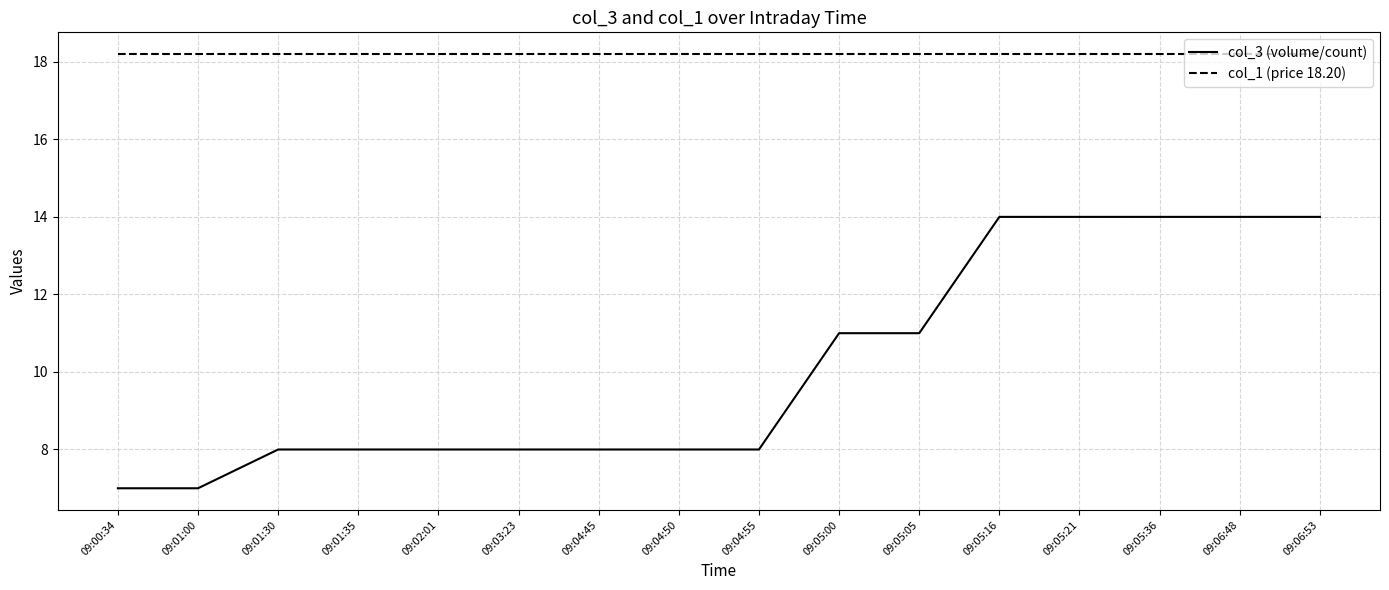

Reading right to left, extract all data points from this chart.

col_3 (volume/count): 09:06:53=14.0	09:06:48=14.0	09:05:36=14.0	09:05:21=14.0	09:05:16=14.0	09:05:05=11.0	09:05:00=11.0	09:04:55=8.0	09:04:50=8.0	09:04:45=8.0	09:03:23=8.0	09:02:01=8.0	09:01:35=8.0	09:01:30=8.0	09:01:00=7.0	09:00:34=7.0
col_1 (price 18.20): 09:06:53=18.2	09:06:48=18.2	09:05:36=18.2	09:05:21=18.2	09:05:16=18.2	09:05:05=18.2	09:05:00=18.2	09:04:55=18.2	09:04:50=18.2	09:04:45=18.2	09:03:23=18.2	09:02:01=18.2	09:01:35=18.2	09:01:30=18.2	09:01:00=18.2	09:00:34=18.2